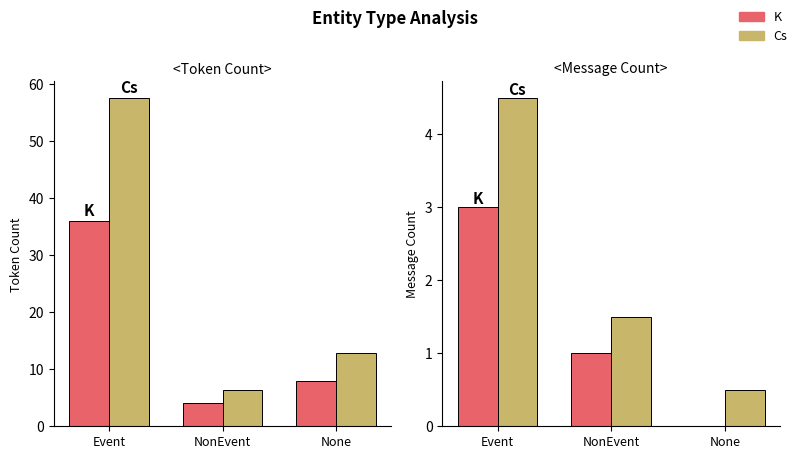

Are the bars grouped side by side (vs. stacked)?

Yes